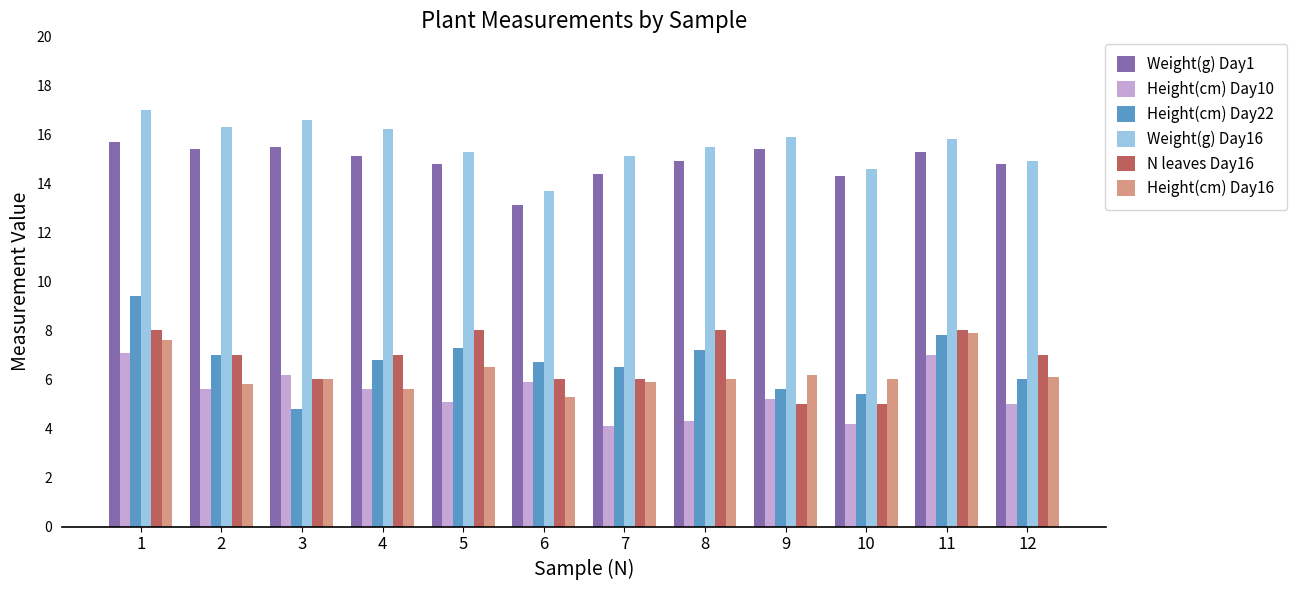

How many values in the Weight(g) Day1 series exceed 15?

6